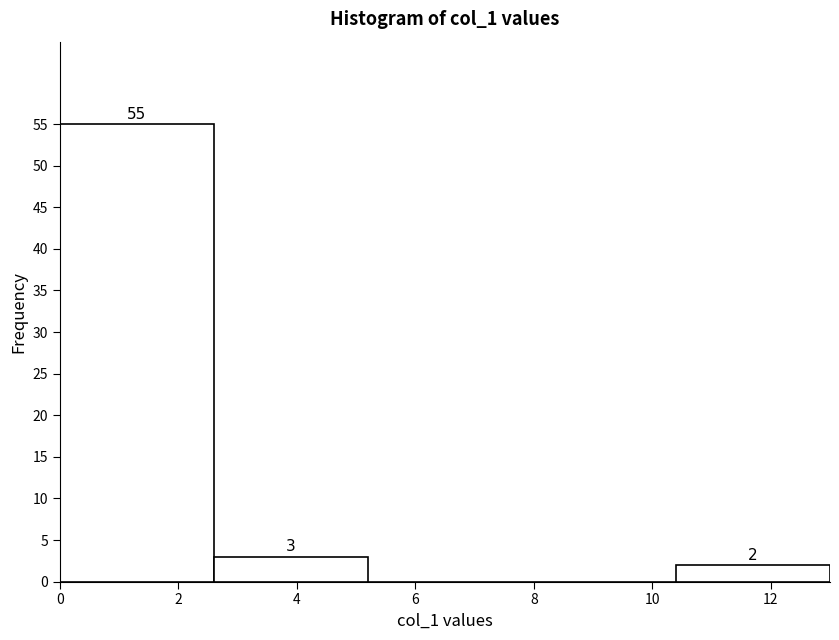

Which range on the x-axis has the tallest bar?

0.0 to 2.6